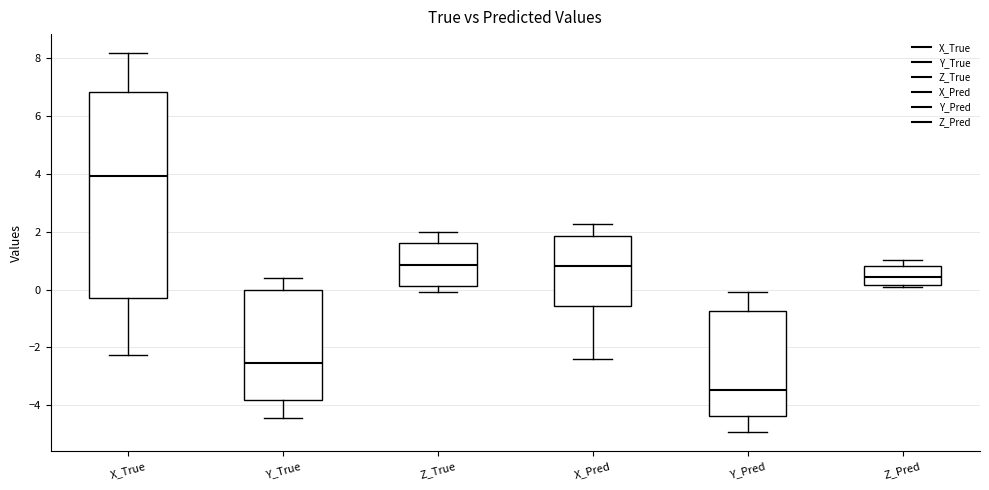

Where is the upper edge of the box for Z_True on the y-axis? The values are not printed on the chart, so give them approximately, as read against the axis.

1.6